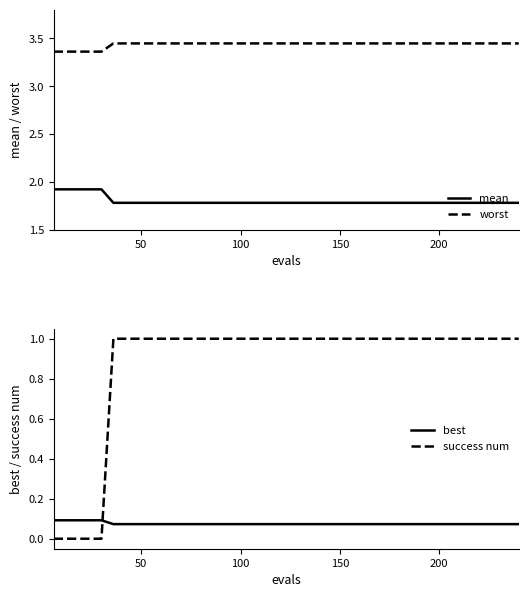

True or false: best has more than 2 interior local peaks.

False